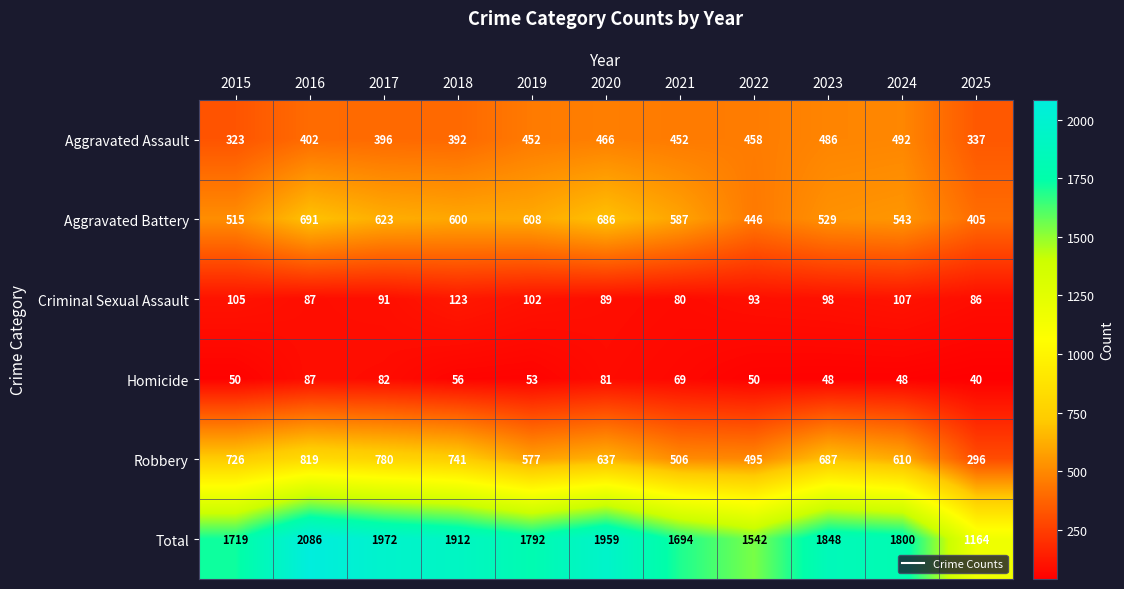

Is it true that Aggravated Assault equals 208 at 2016?

False